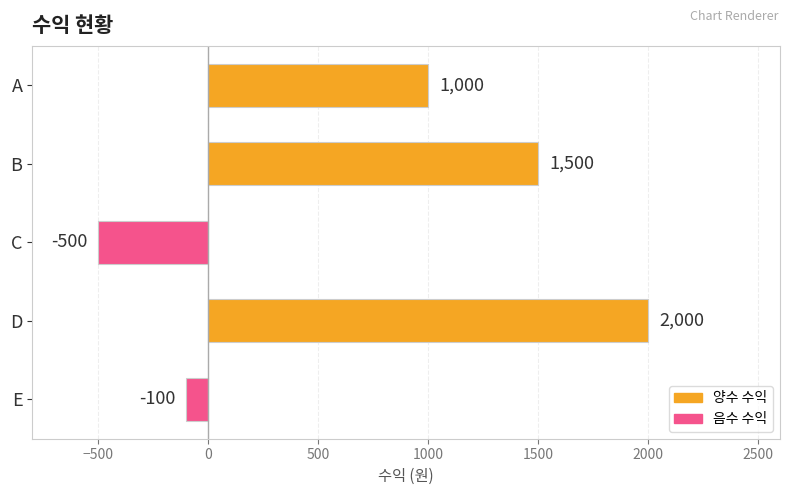

Which label corresponds to the largest value in the chart?

D